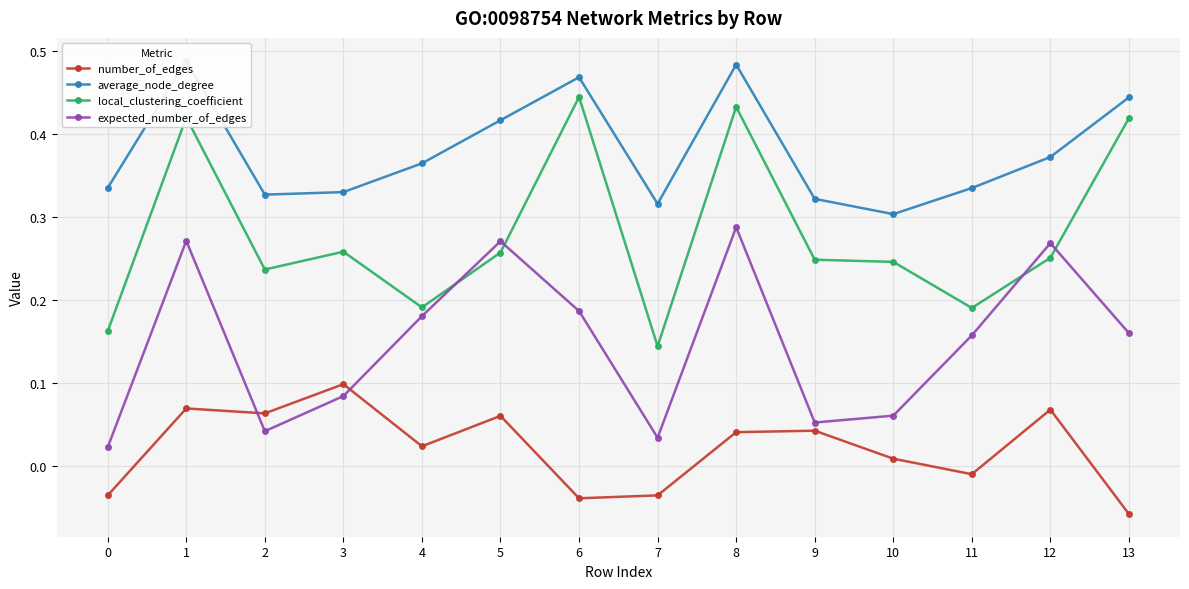

At which label does expected_number_of_edges reach its peak?

8